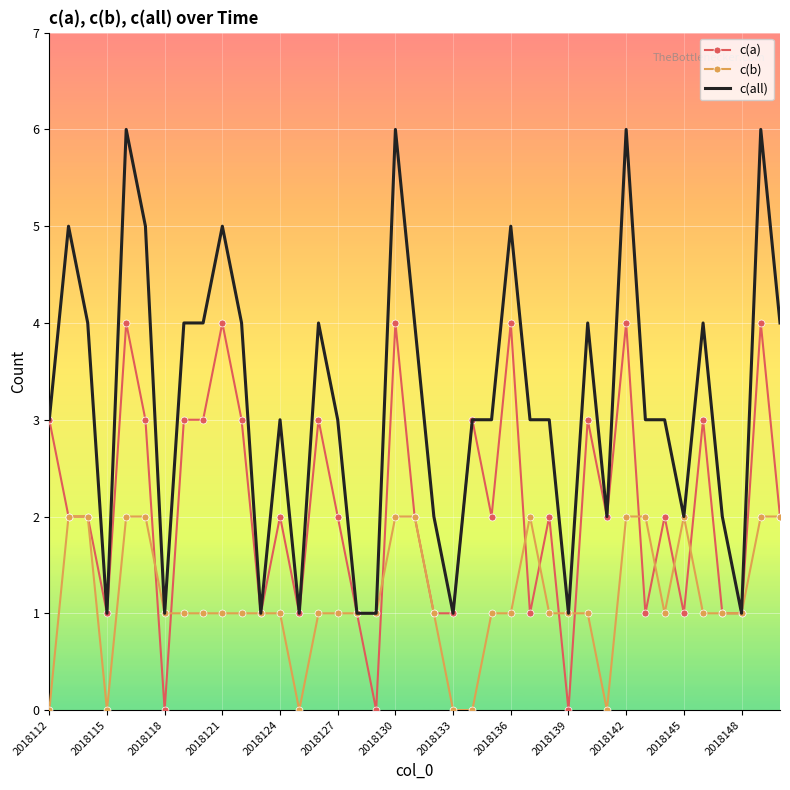

Which series has the widest spread of values?

c(all)